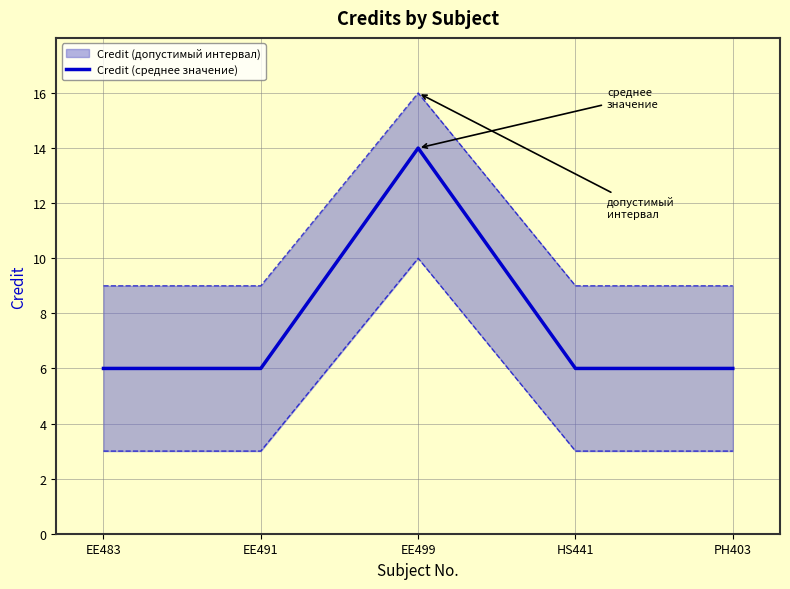

How many lines are shown in the chart?

1